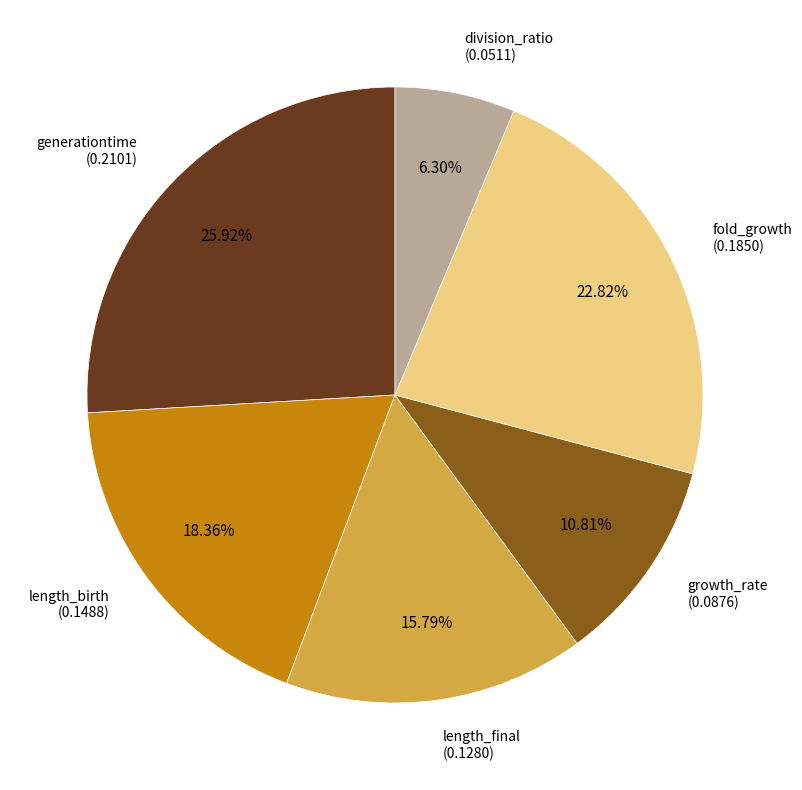

Is there any slice that represents more than half of the pie?

No